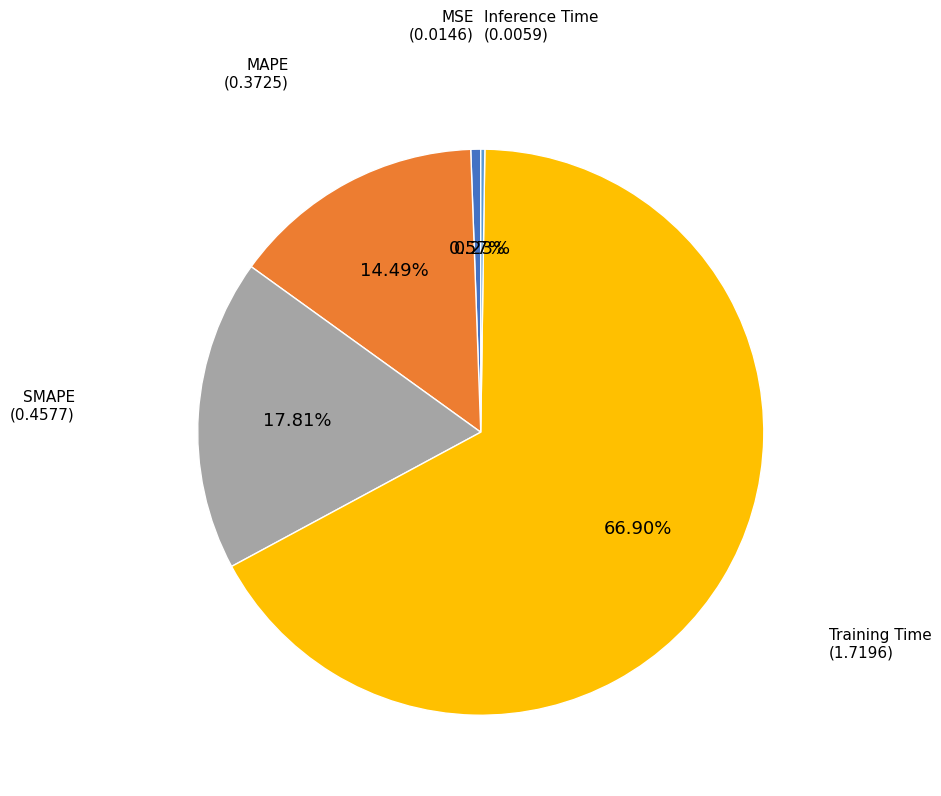

Does any single category account for the majority?

Yes